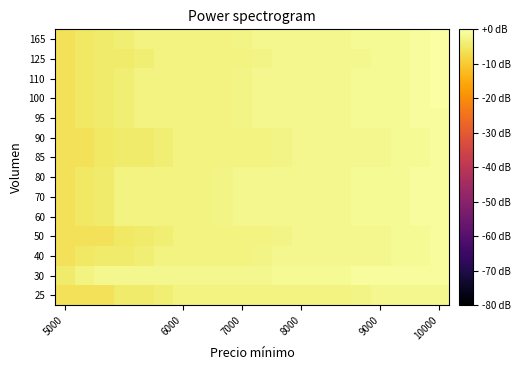

What is the minimum value shown in the chart?

-6.0